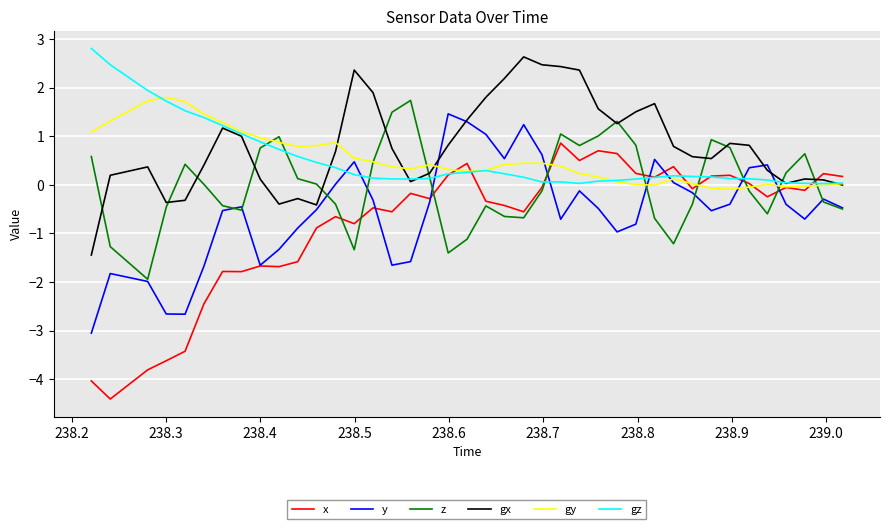

Which series ends up on top after the final intersection of gx and x?

x